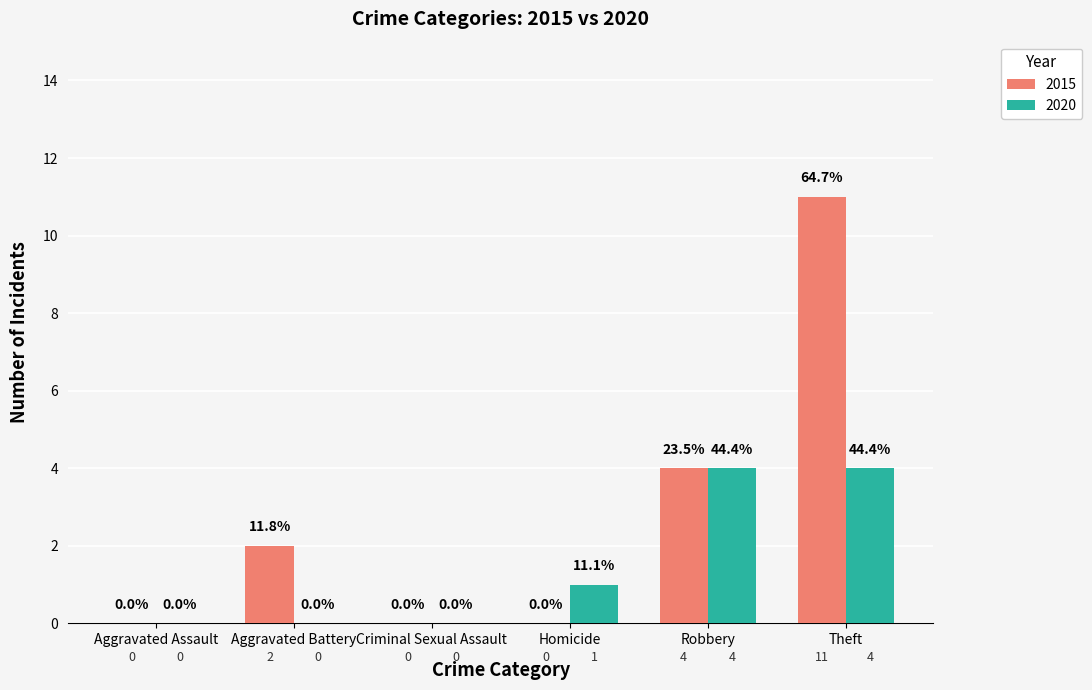

Which series has the largest total across all categories?

2015